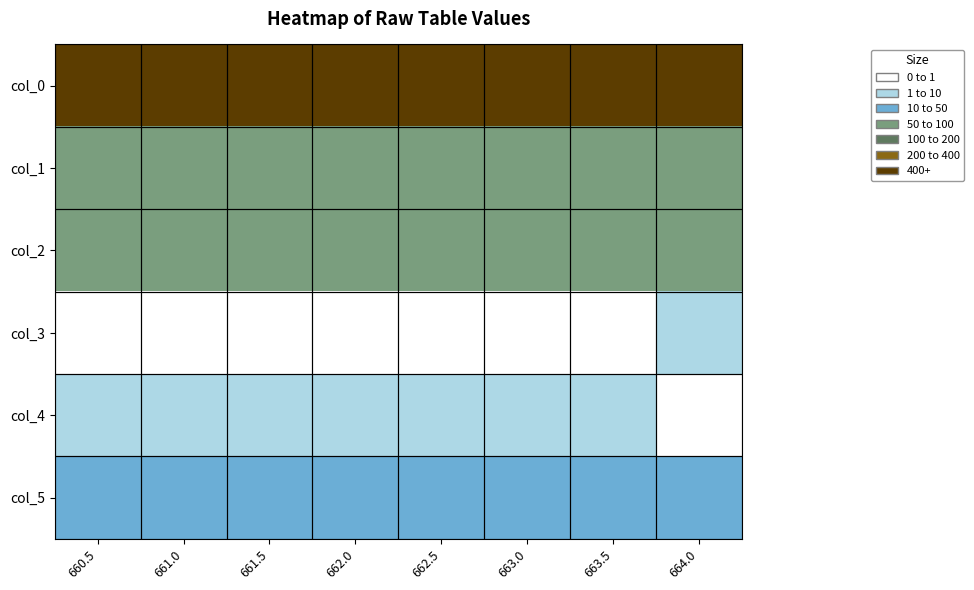

Which label corresponds to the largest value in the chart?

664.0